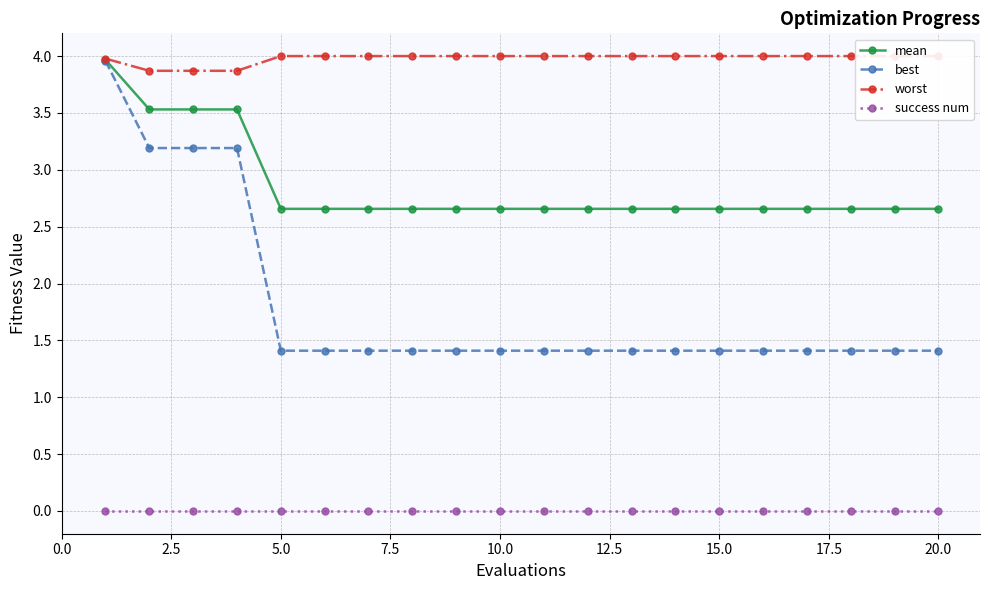

What is the sum of all worst values?

79.6